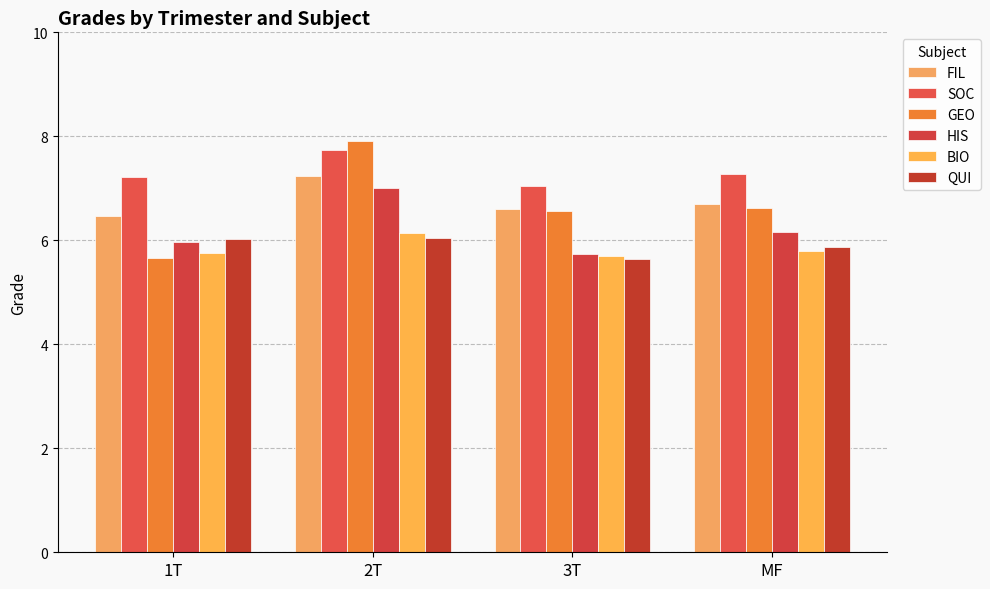

What is the difference between the highest and lowest values at MF?

1.5